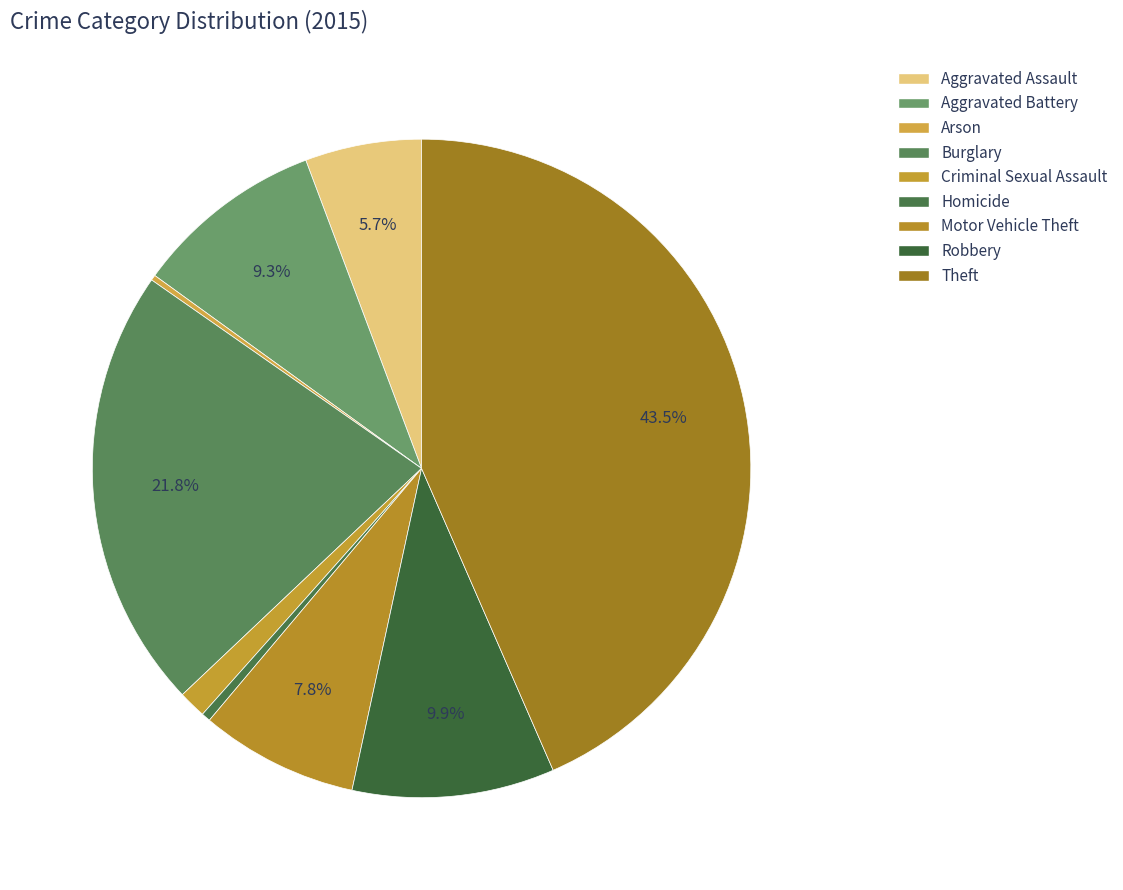

Which category has the smallest portion of the pie?

Arson